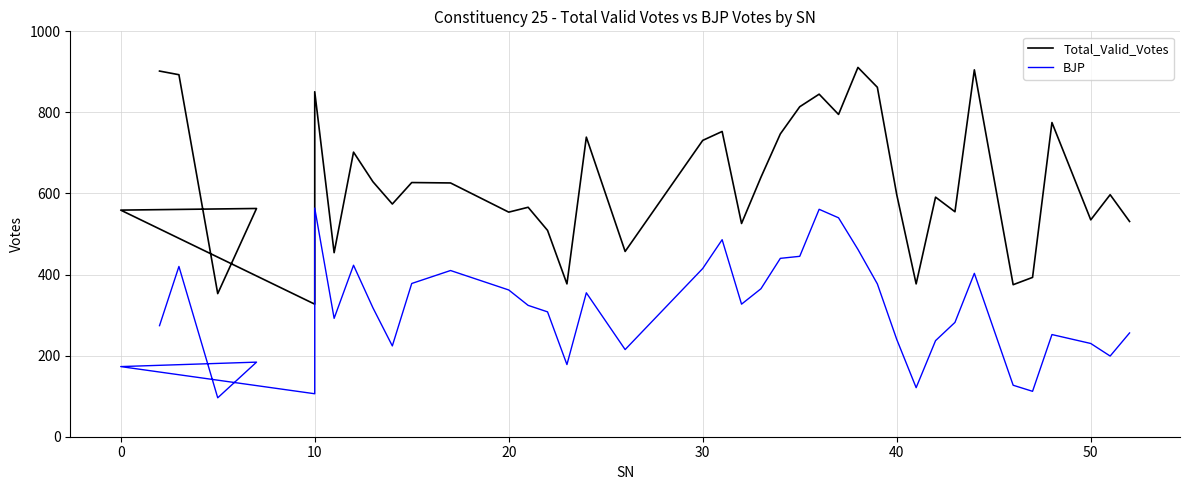

True or false: BJP has more than 0 points higher than both neighbors.

True